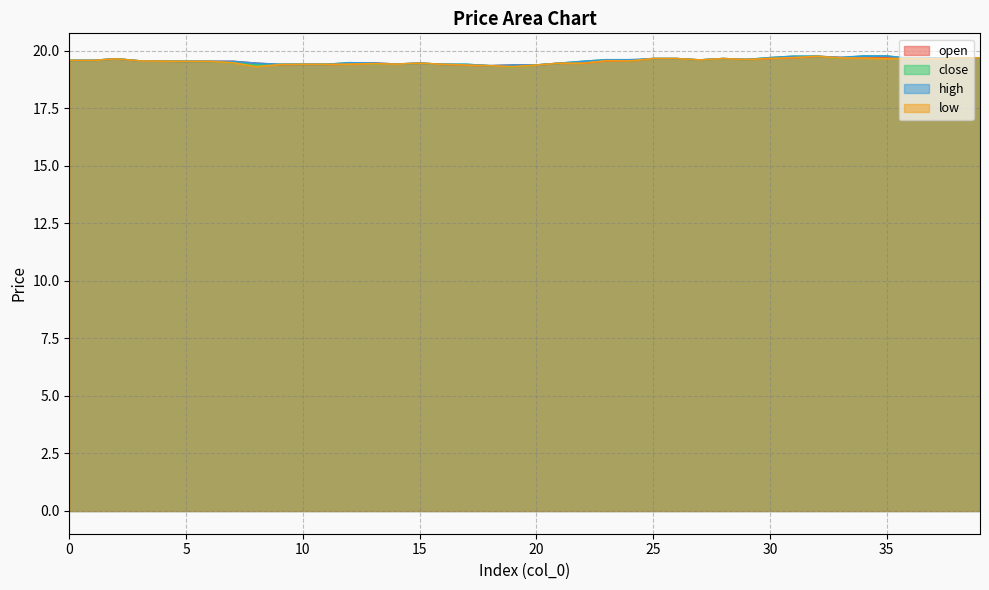

True or false: close and open intersect in this chart.

True